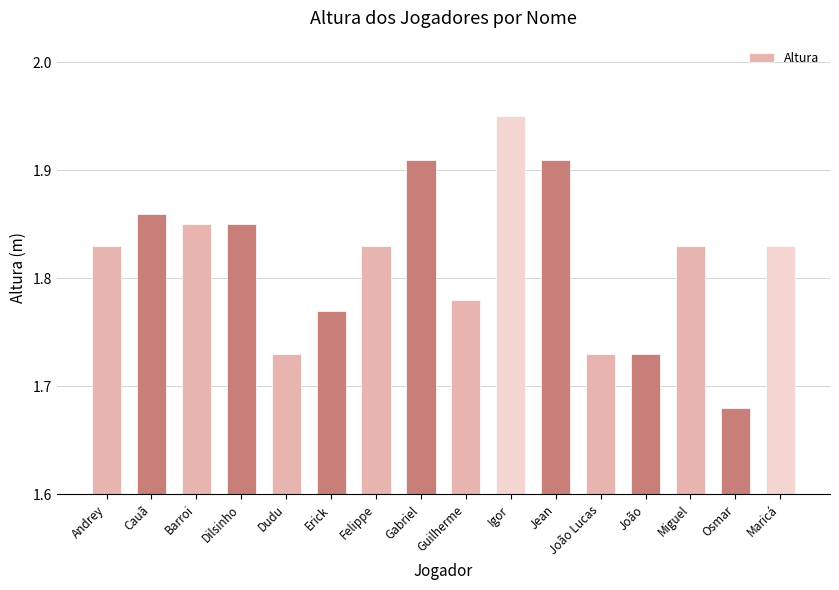

How many bars are there in total?

16